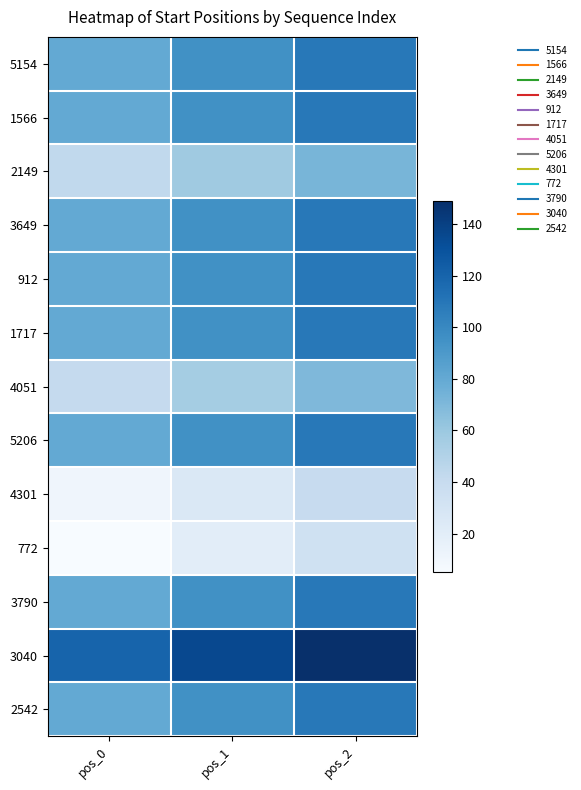

Reading left to right, transcribe all the data shown in this chart.

5154: pos_0=80	pos_1=95	pos_2=109
1566: pos_0=80	pos_1=95	pos_2=109
2149: pos_0=43	pos_1=58	pos_2=72
3649: pos_0=80	pos_1=95	pos_2=109
912: pos_0=80	pos_1=95	pos_2=109
1717: pos_0=80	pos_1=95	pos_2=109
4051: pos_0=41	pos_1=56	pos_2=70
5206: pos_0=80	pos_1=95	pos_2=109
4301: pos_0=11	pos_1=26	pos_2=40
772: pos_0=5	pos_1=20	pos_2=34
3790: pos_0=80	pos_1=95	pos_2=109
3040: pos_0=120	pos_1=135	pos_2=149
2542: pos_0=80	pos_1=95	pos_2=109